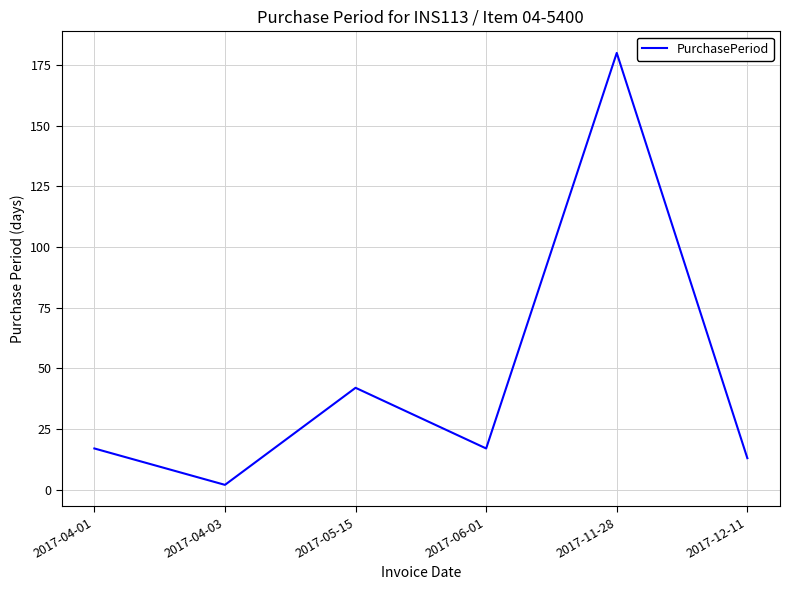

What is the change in value from 2017-04-03 to 2017-12-11?

+11